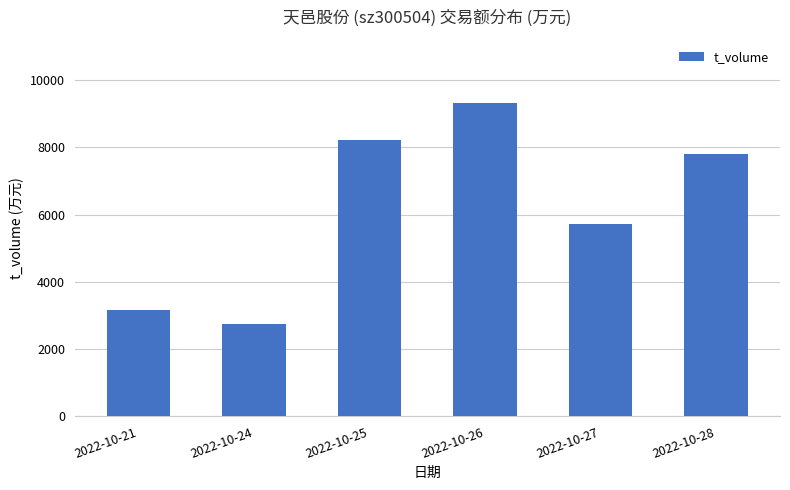

How many data points are less than 7802?

3